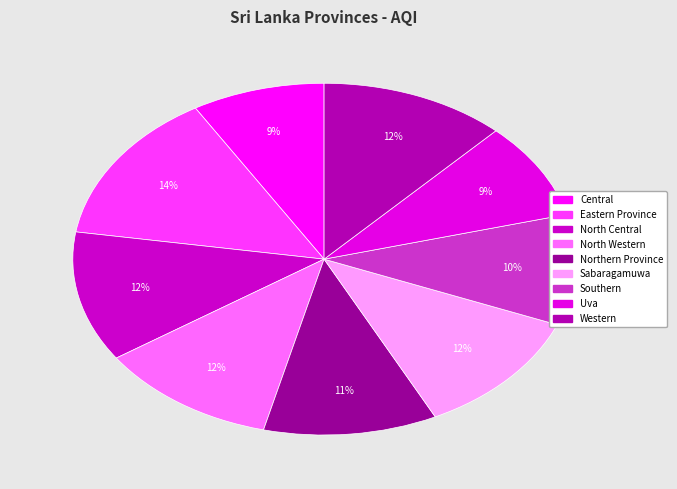

To the nearest percent, what is the average slice percentage?

11%